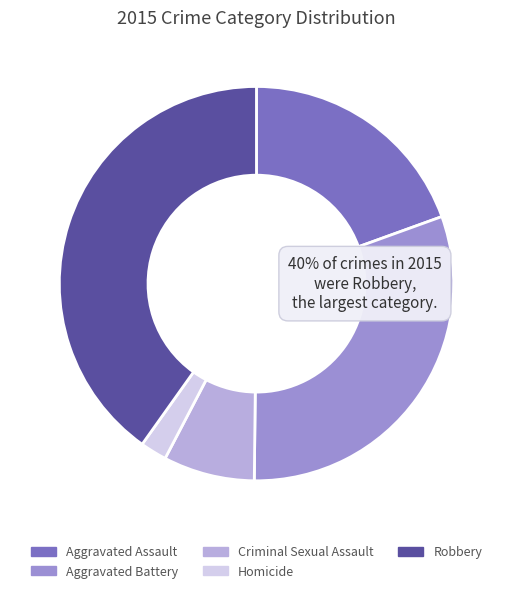

Is there a majority slice in this chart?

No